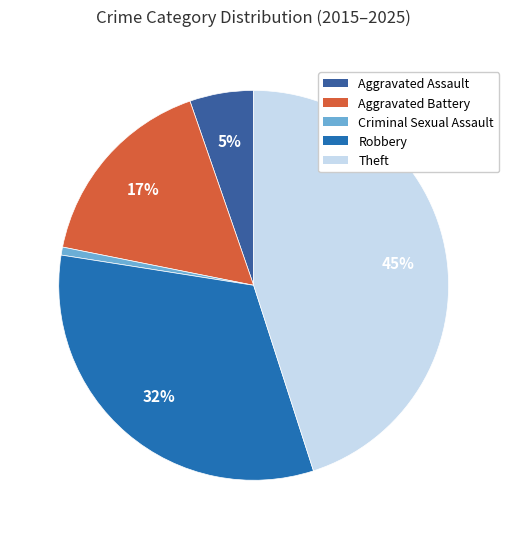

Approximately how many times larger is the value at Theft compared to Robbery?

1.4